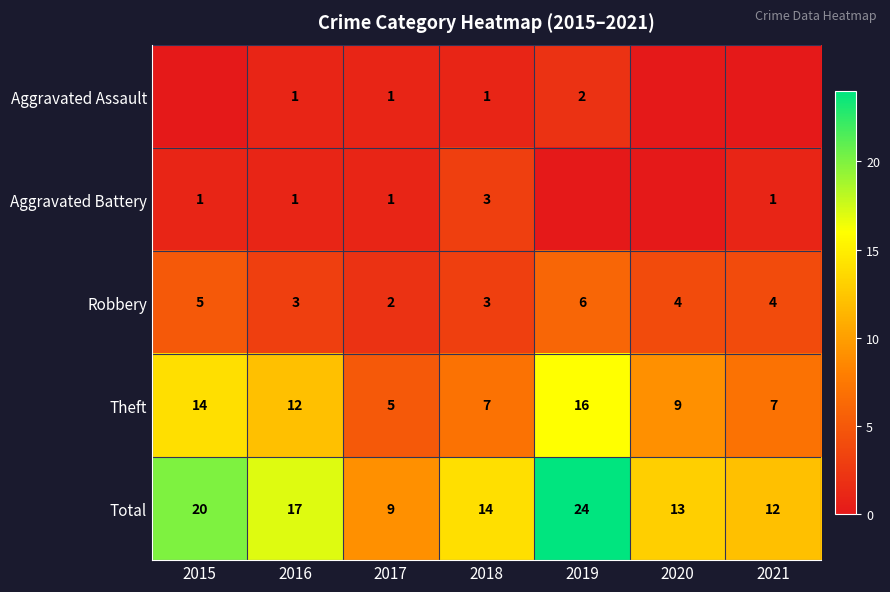

The Theft series shows 17 at 2016. True or false?

False